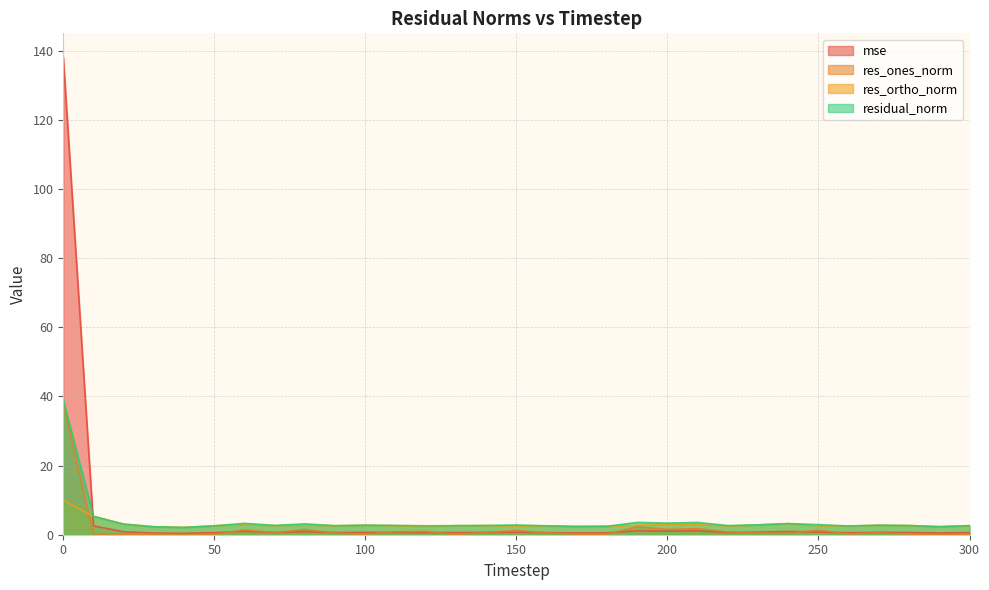

What is the difference between the second highest and second lowest values in the res_ones_norm series?

2.2